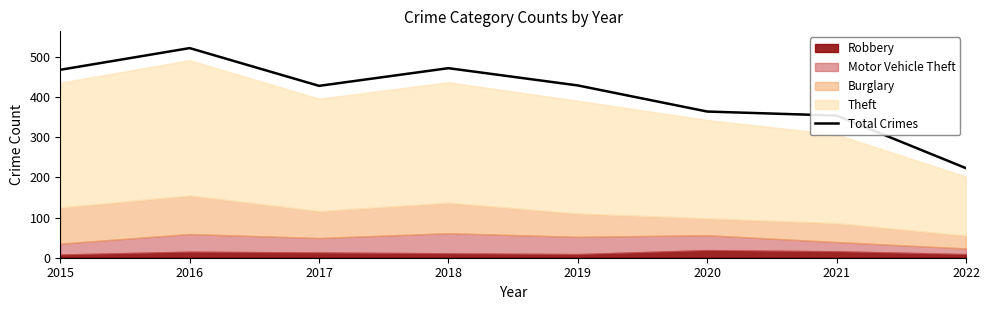

At which label does the data first exceed 429?

2015